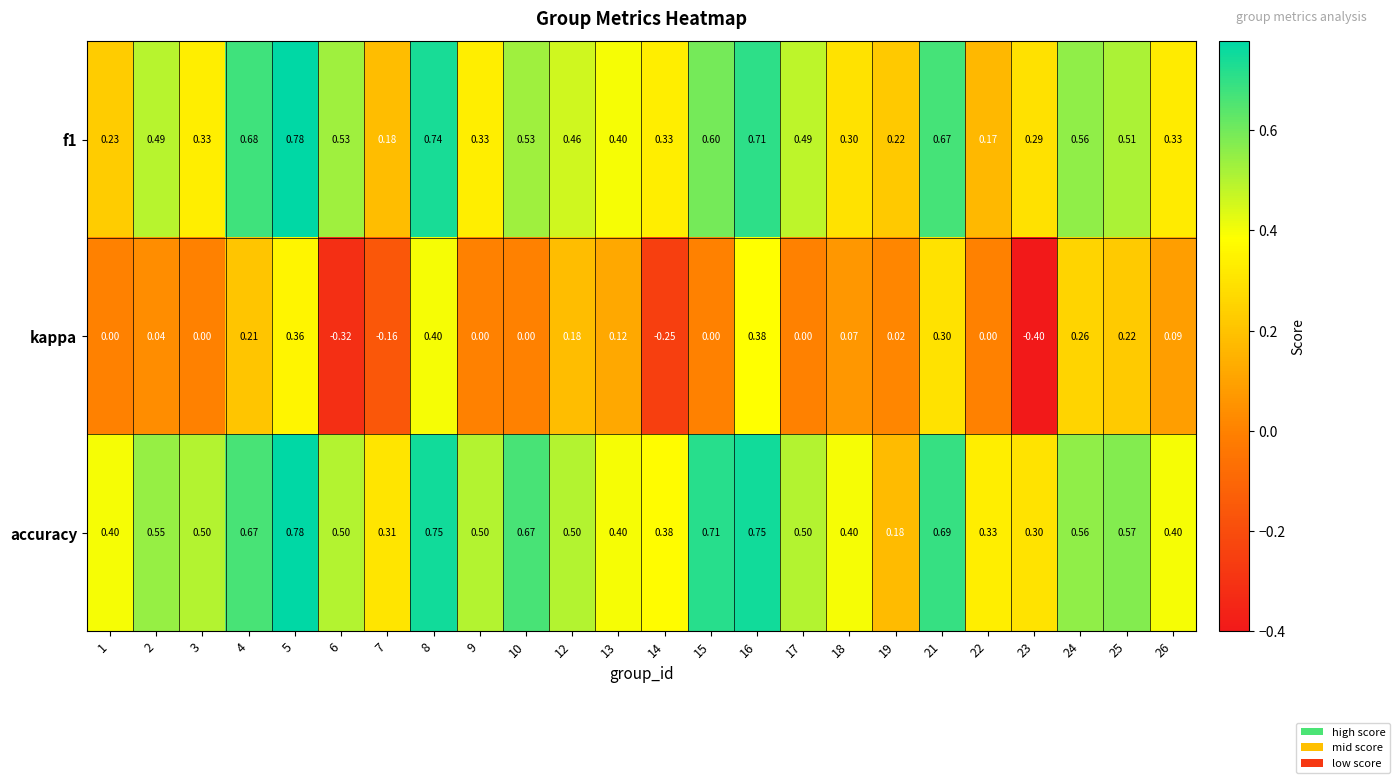

Which series has the largest total across all categories?

accuracy